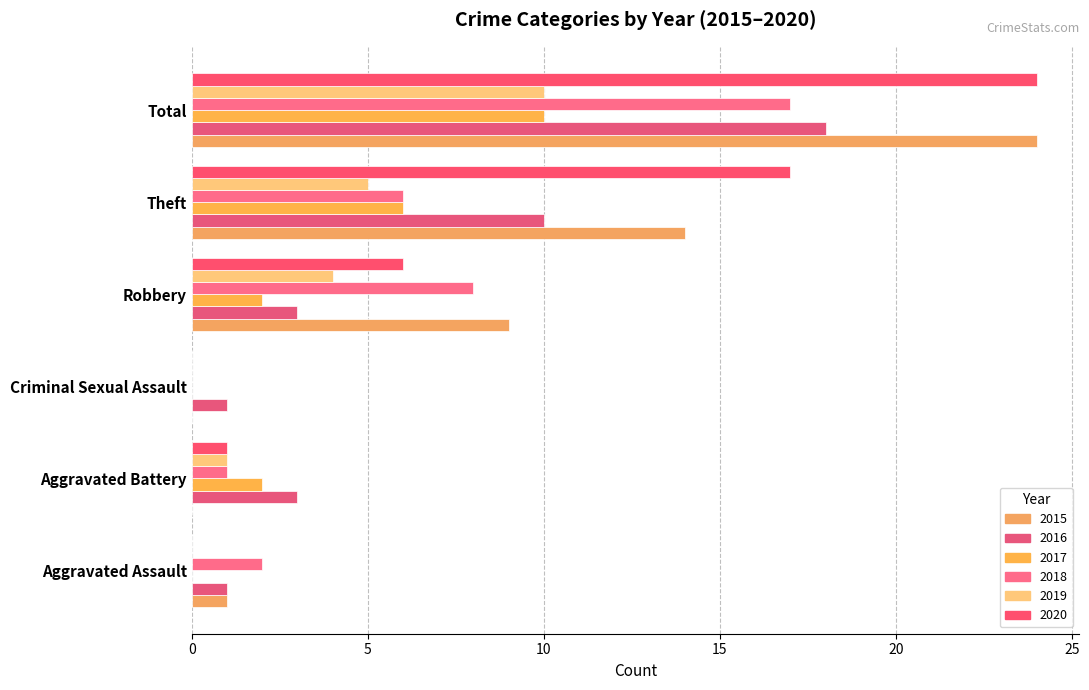

What is the sum of the 2020 values at Robbery and Aggravated Assault?

6